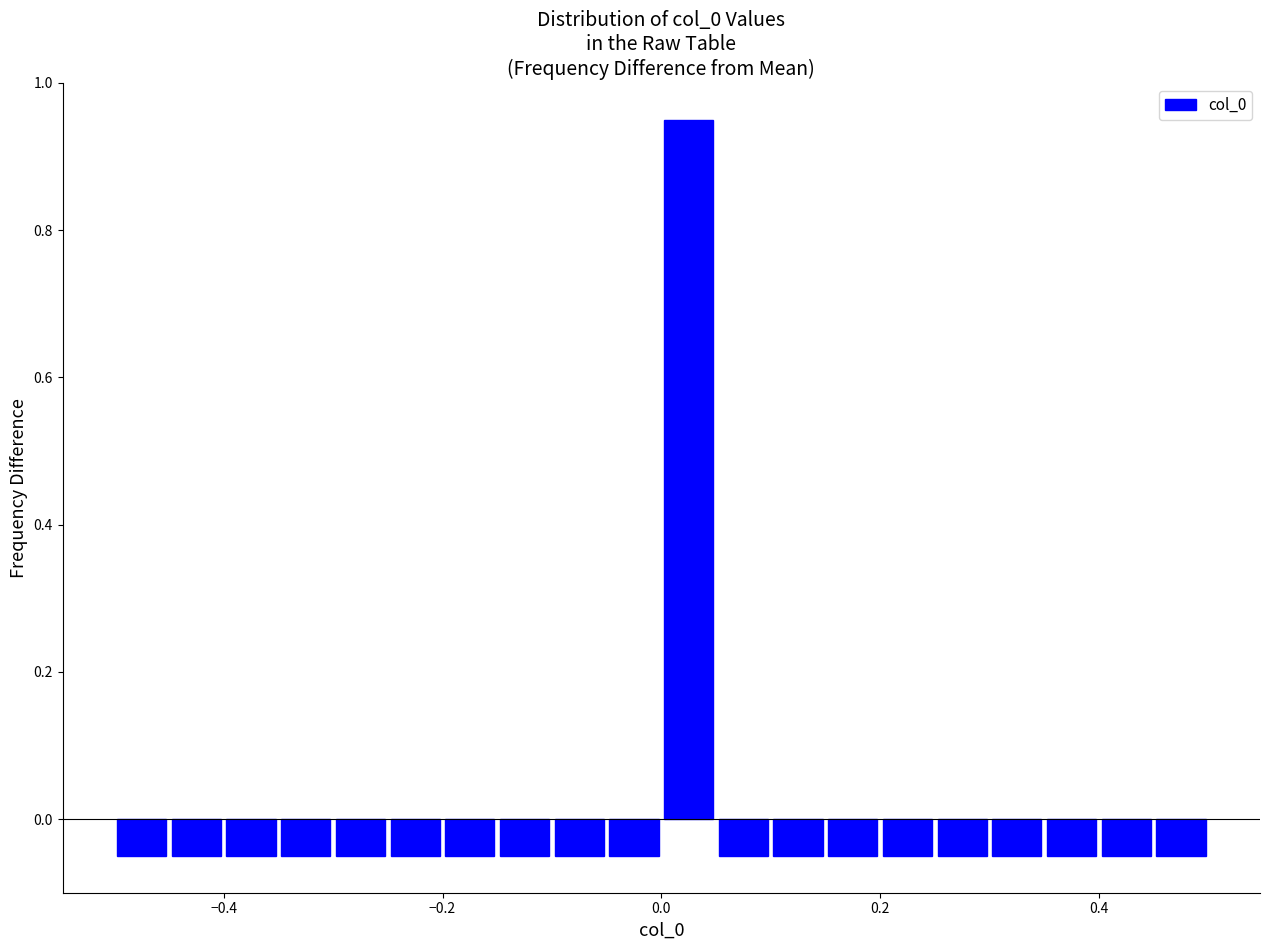

Around what value on the x-axis is the tallest bar? Give the approximate position of its centre, as read against the axis.

0.02